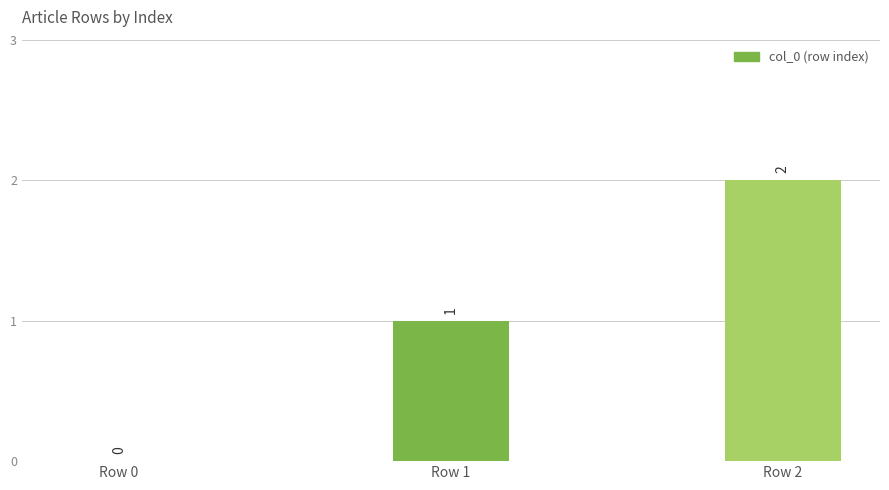

What is the average value?

1